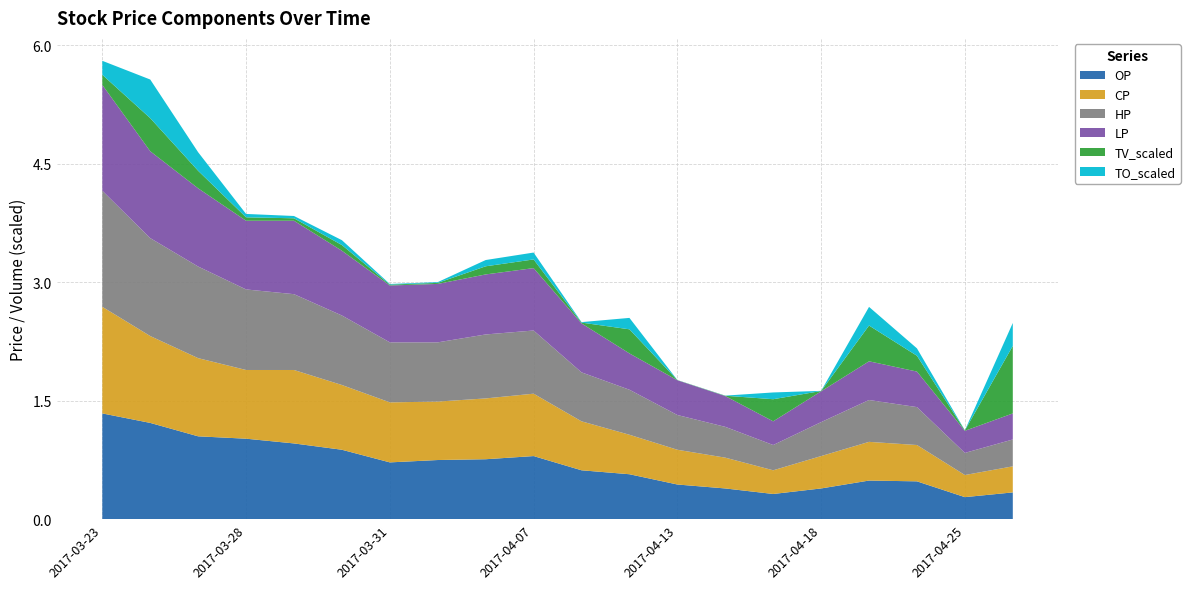

Reading left to right, list all the values displayed in this chart.

OP: 2017-03-23=1.3	2017-03-24=1.2	2017-03-27=1.1	2017-03-28=1.0	2017-03-29=1.0	2017-03-30=0.9	2017-03-31=0.7	2017-04-05=0.8	2017-04-06=0.8	2017-04-07=0.8	2017-04-11=0.6	2017-04-12=0.6	2017-04-13=0.4	2017-04-14=0.4	2017-04-17=0.3	2017-04-18=0.4	2017-04-19=0.5	2017-04-20=0.5	2017-04-25=0.3	2017-04-27=0.3
CP: 2017-03-23=1.4	2017-03-24=1.1	2017-03-27=1.0	2017-03-28=0.9	2017-03-29=0.9	2017-03-30=0.8	2017-03-31=0.8	2017-04-05=0.7	2017-04-06=0.8	2017-04-07=0.8	2017-04-11=0.6	2017-04-12=0.5	2017-04-13=0.4	2017-04-14=0.4	2017-04-17=0.3	2017-04-18=0.4	2017-04-19=0.5	2017-04-20=0.5	2017-04-25=0.3	2017-04-27=0.3
HP: 2017-03-23=1.5	2017-03-24=1.2	2017-03-27=1.2	2017-03-28=1.0	2017-03-29=1.0	2017-03-30=0.9	2017-03-31=0.8	2017-04-05=0.8	2017-04-06=0.8	2017-04-07=0.8	2017-04-11=0.6	2017-04-12=0.6	2017-04-13=0.4	2017-04-14=0.4	2017-04-17=0.3	2017-04-18=0.4	2017-04-19=0.5	2017-04-20=0.5	2017-04-25=0.3	2017-04-27=0.3
LP: 2017-03-23=1.3	2017-03-24=1.1	2017-03-27=1.0	2017-03-28=0.9	2017-03-29=0.9	2017-03-30=0.8	2017-03-31=0.7	2017-04-05=0.7	2017-04-06=0.8	2017-04-07=0.8	2017-04-11=0.6	2017-04-12=0.5	2017-04-13=0.4	2017-04-14=0.4	2017-04-17=0.3	2017-04-18=0.4	2017-04-19=0.5	2017-04-20=0.5	2017-04-25=0.3	2017-04-27=0.3
TV_scaled: 2017-03-23=0.1	2017-03-24=0.4	2017-03-27=0.2	2017-03-28=0.0	2017-03-29=0.0	2017-03-30=0.1	2017-03-31=0.0	2017-04-05=0.0	2017-04-06=0.1	2017-04-07=0.1	2017-04-11=0.0	2017-04-12=0.3	2017-04-13=0.0	2017-04-14=0.0	2017-04-17=0.3	2017-04-18=0.0	2017-04-19=0.5	2017-04-20=0.2	2017-04-25=0.0	2017-04-27=0.9
TO_scaled: 2017-03-23=0.2	2017-03-24=0.5	2017-03-27=0.2	2017-03-28=0.0	2017-03-29=0.0	2017-03-30=0.1	2017-03-31=0.0	2017-04-05=0.0	2017-04-06=0.1	2017-04-07=0.1	2017-04-11=0.0	2017-04-12=0.1	2017-04-13=0.0	2017-04-14=0.0	2017-04-17=0.1	2017-04-18=0.0	2017-04-19=0.2	2017-04-20=0.1	2017-04-25=0.0	2017-04-27=0.3